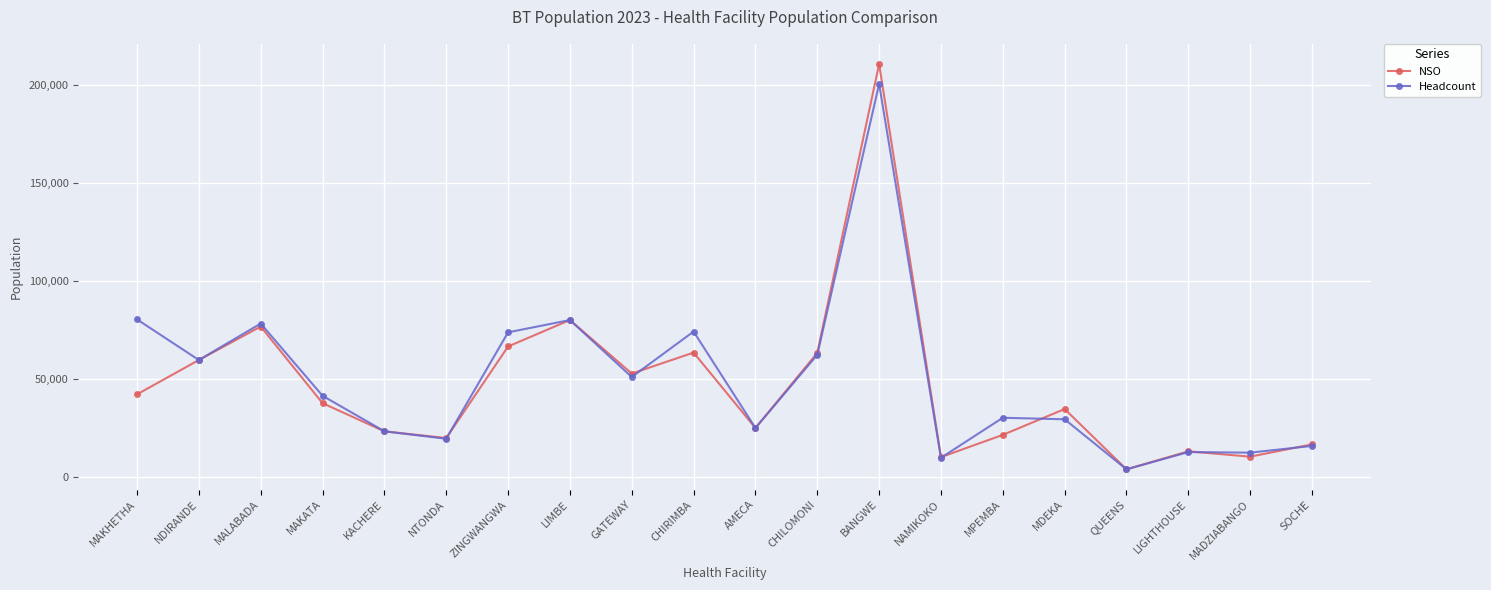

True or false: Headcount has more than 0 interior local peaks.

True